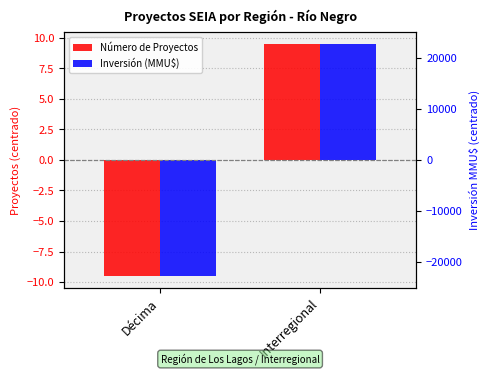

What is the difference between the Inversión (MMU$) values at Interregional and Décima?

45520.0